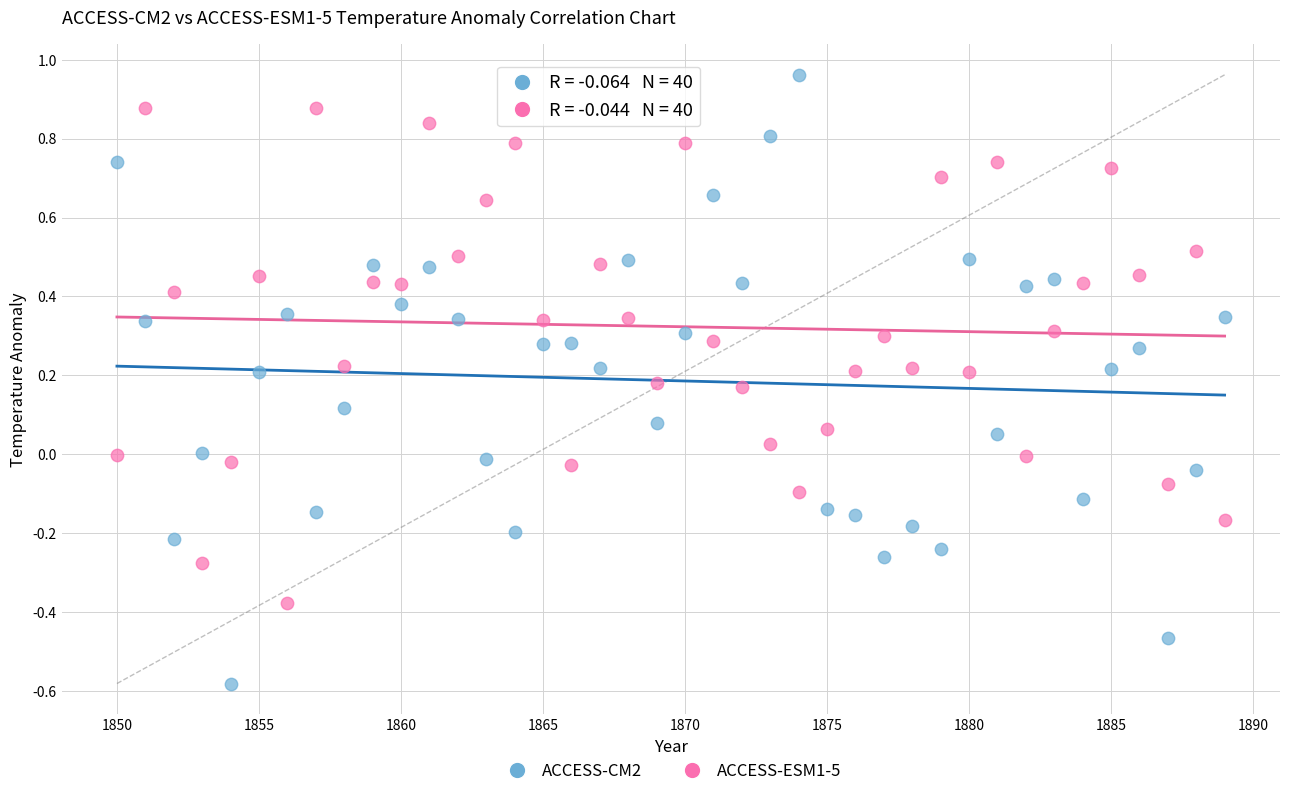

Which series reaches the maximum Y coordinate?

ACCESS-CM2